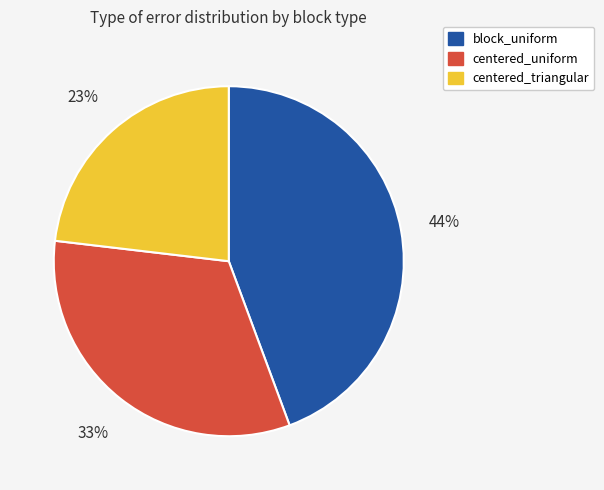

To the nearest percent, what is the difference between the block_uniform and centered_triangular slice percentages?

21%